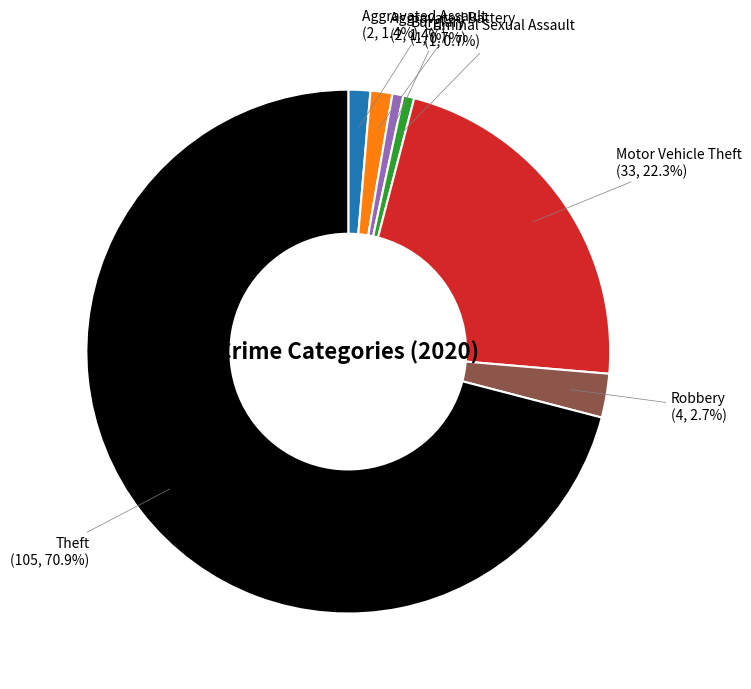

Is there a majority slice in this chart?

Yes